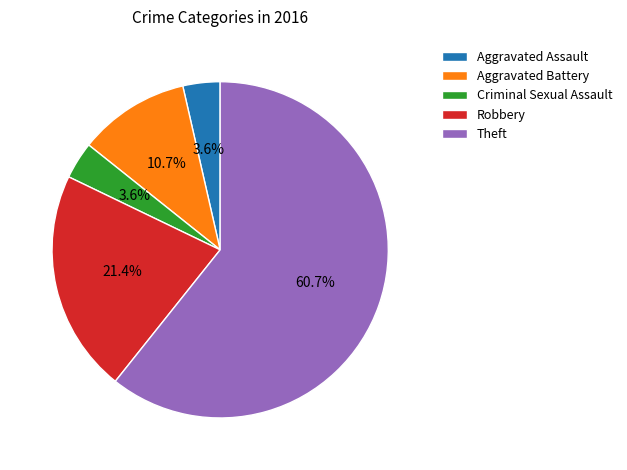

Count the number of slices in the pie.

5